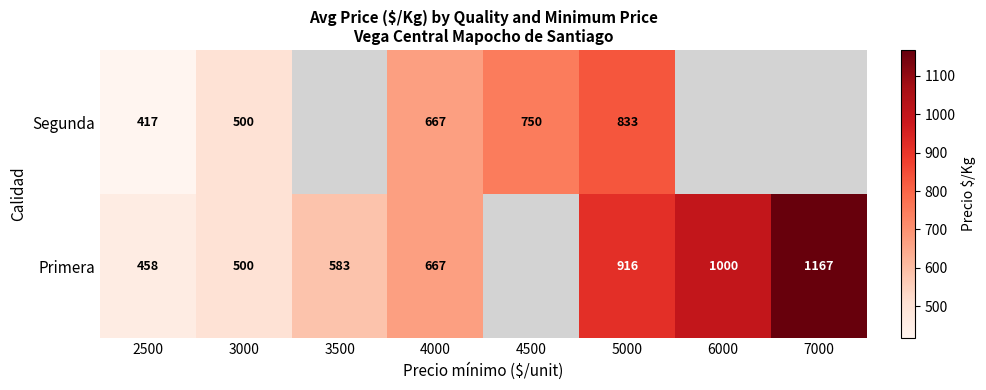

Rank the series at 2500 from highest to lowest value.

Primera, Segunda